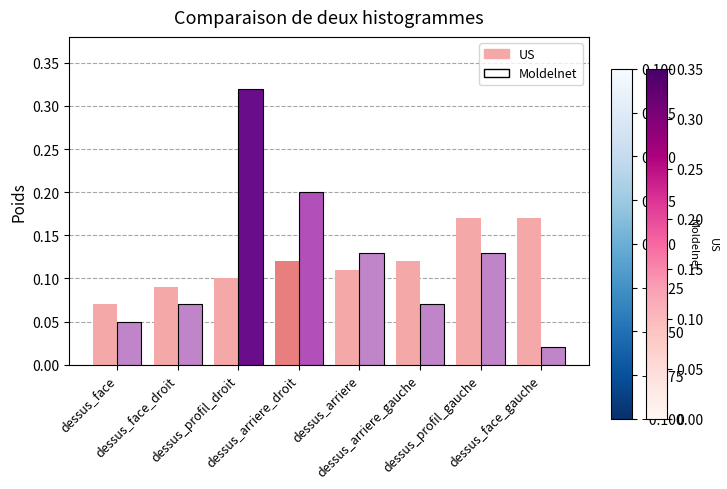

Count the US values in the range 0 to 1.

8